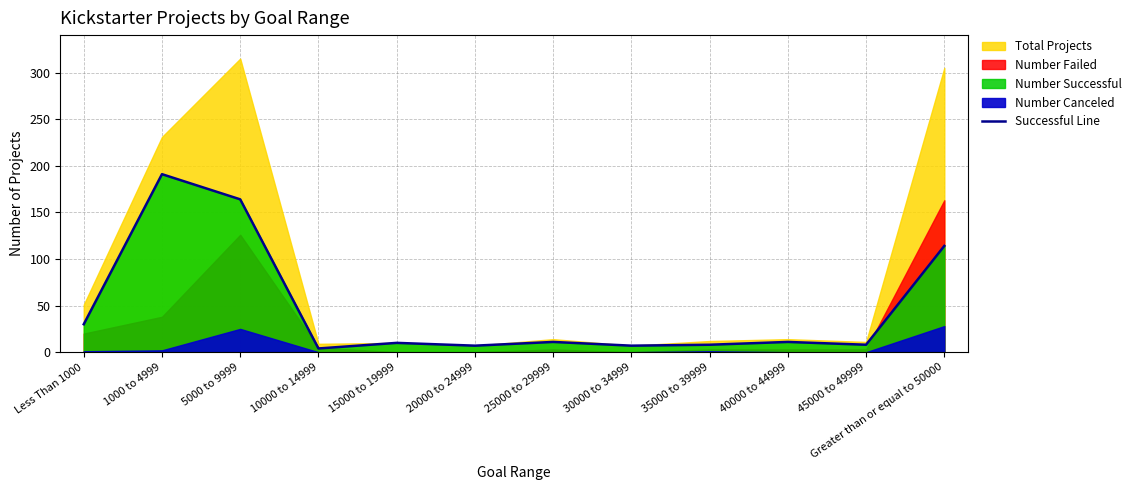

How many interior local peaks (higher than both neighbors) does the data have?

4